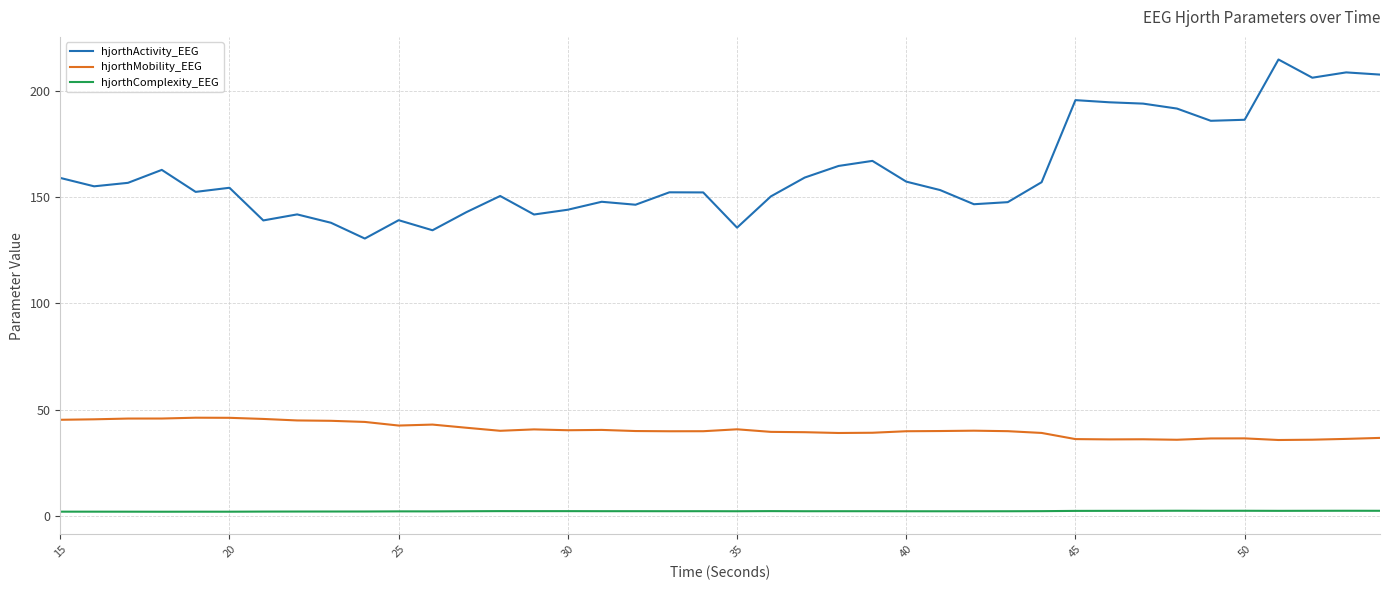

What is the highest value of the hjorthMobility_EEG series?

46.3